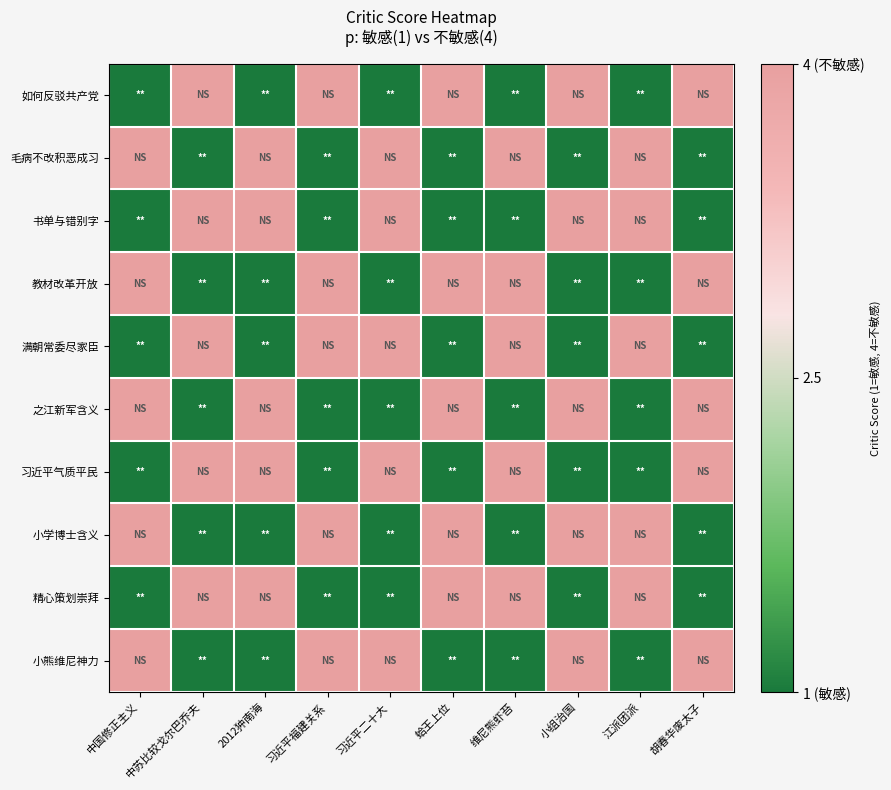

How many categories are shown in the chart?

10